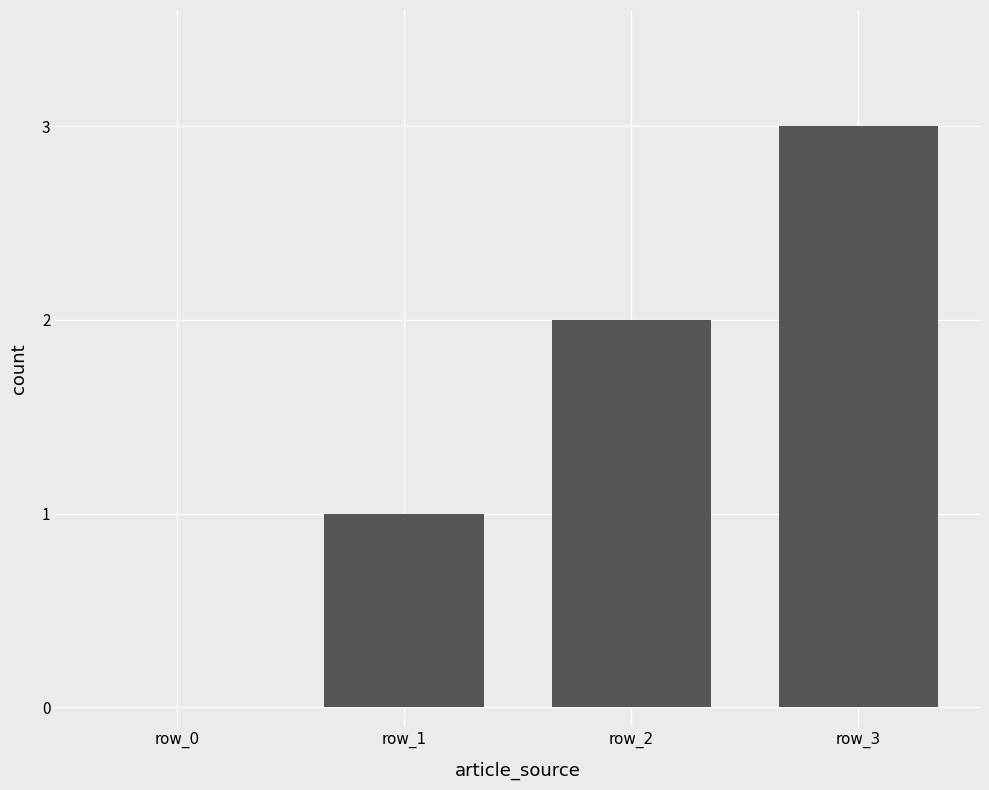

Reading left to right, extract all data points from this chart.

0	1	2	3